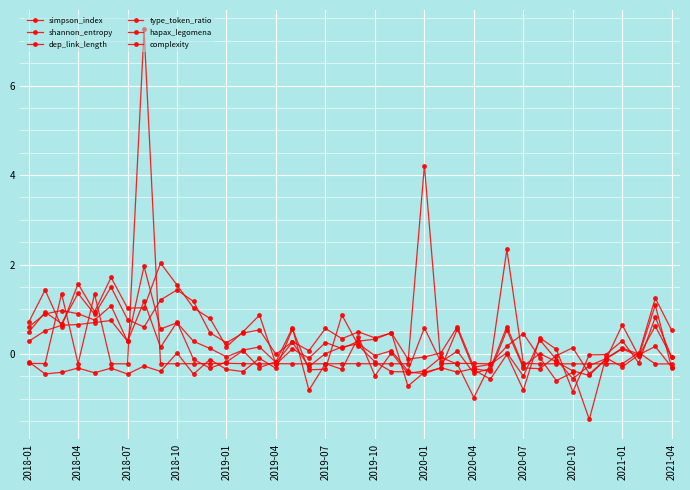

Reading left to right, list all the values displayed in this chart.

simpson_index: -0.2	-0.4	-0.4	-0.3	-0.4	-0.3	-0.4	-0.3	-0.4	0.0	-0.4	-0.1	-0.3	-0.4	-0.1	-0.3	0.6	-0.4	-0.3	0.9	0.2	-0.2	-0.4	-0.4	-0.4	-0.3	-0.4	-0.3	-0.4	0.5	-0.3	-0.3	-0.0	0.1	-0.4	-0.1	0.7	-0.0	1.1	-0.3
shannon_entropy: 0.6	0.9	1.0	0.9	0.8	1.1	0.3	1.2	0.2	0.7	-0.1	-0.3	-0.2	0.1	-0.3	-0.2	0.6	-0.8	-0.2	-0.3	0.4	-0.5	0.0	-0.4	-0.4	-0.1	-0.2	-1.0	-0.2	0.2	0.5	-0.1	-0.6	-0.4	-1.5	-0.1	-0.3	-0.0	0.2	-0.3
dep_link_length: -0.2	-0.2	1.4	-0.2	1.3	-0.2	-0.2	7.3	-0.2	-0.2	-0.2	-0.2	-0.2	-0.2	-0.2	-0.2	-0.2	-0.2	-0.2	-0.2	-0.2	-0.2	-0.2	-0.2	4.2	-0.2	-0.2	-0.2	-0.2	2.3	-0.2	-0.2	-0.2	-0.2	-0.2	-0.2	-0.2	0.0	-0.2	-0.2
type_token_ratio: 0.5	0.9	0.7	1.4	0.9	1.5	0.8	0.6	1.2	1.4	1.2	0.5	0.3	0.5	0.5	-0.0	0.3	0.1	0.6	0.3	0.5	0.4	0.5	-0.1	-0.1	0.0	0.6	-0.3	-0.2	0.0	-0.5	0.3	-0.1	-0.5	-0.3	-0.1	0.1	-0.0	1.2	0.5
hapax_legomena: 0.7	1.4	0.6	1.6	0.9	1.7	1.0	1.0	2.0	1.5	1.0	0.8	0.2	0.5	0.9	-0.2	0.1	-0.1	0.3	0.1	0.3	0.3	0.5	-0.7	-0.4	-0.3	0.6	-0.4	-0.6	-0.0	-0.8	0.4	0.1	-0.8	-0.0	-0.0	0.3	-0.2	0.8	-0.1
complexity: 0.3	0.5	0.6	0.7	0.7	0.8	0.3	2.0	0.6	0.7	0.3	0.1	-0.1	0.1	0.2	-0.2	0.3	-0.3	0.0	0.2	0.2	-0.0	0.1	-0.4	0.6	-0.2	0.1	-0.4	-0.3	0.6	-0.3	0.0	-0.2	-0.4	-0.5	-0.1	0.1	-0.0	0.6	-0.1